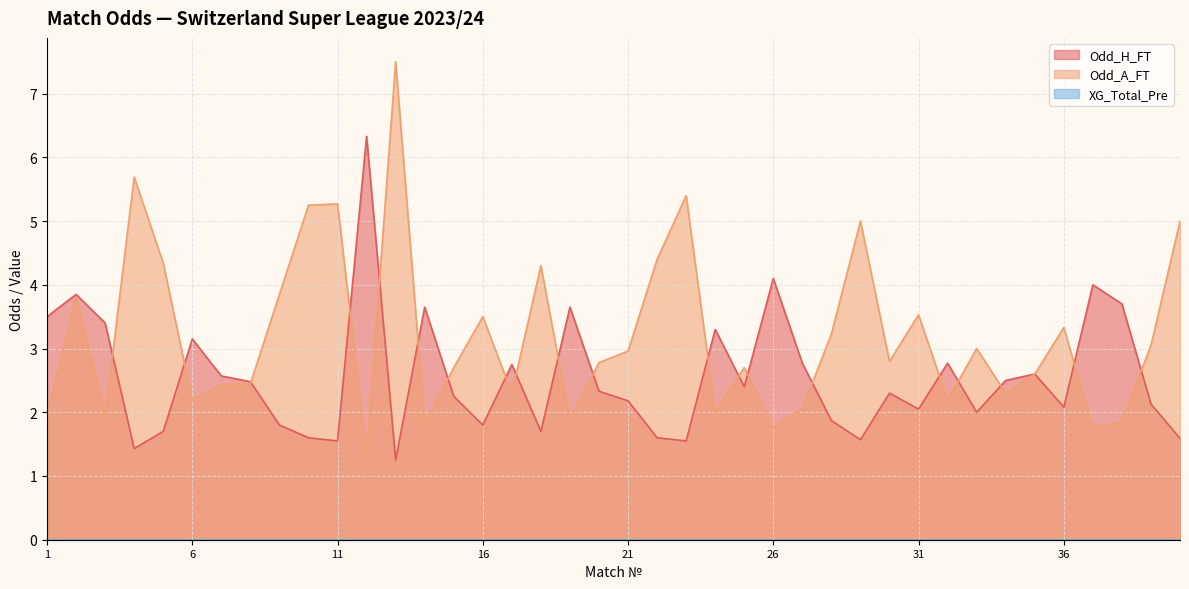

What is the sum of all Odd_H_FT values?

101.8